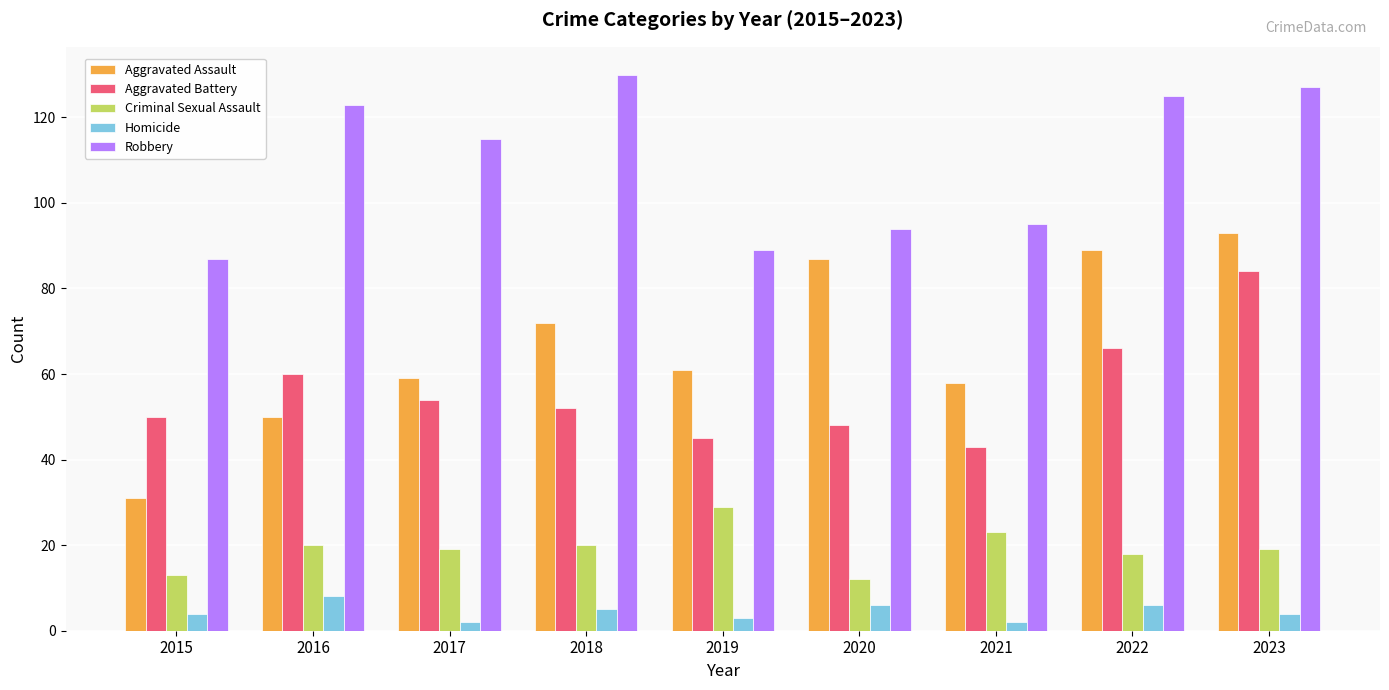

How many groups of bars are there?

9